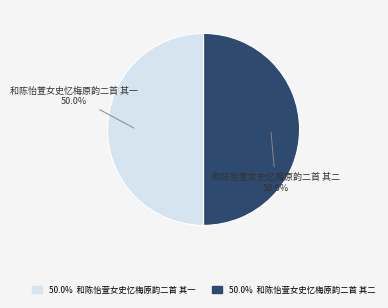

To the nearest percent, what is the average slice percentage?

50%